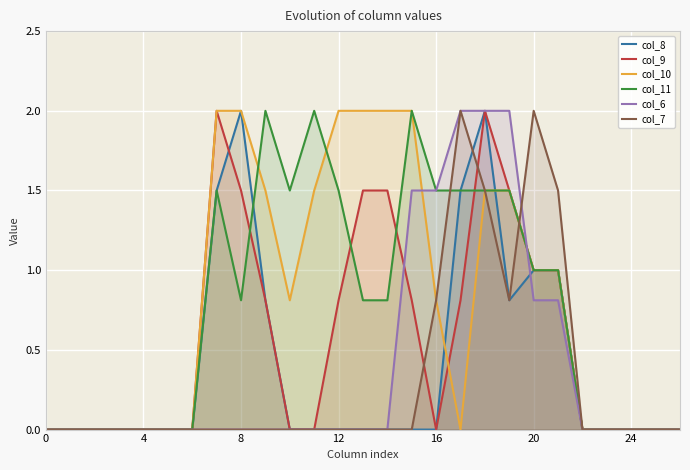

What is the difference between the highest and lowest values at 12?

2.0